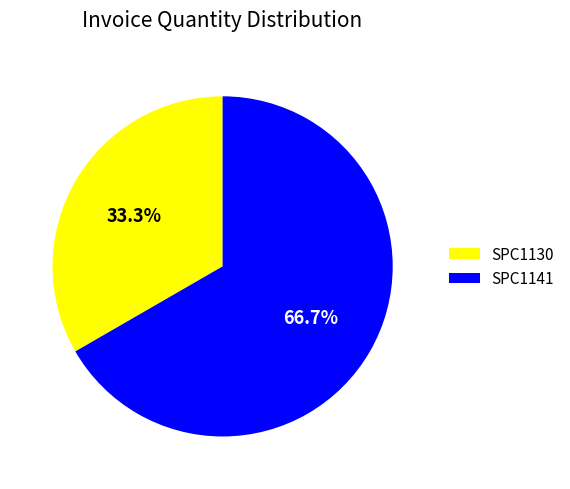

To the nearest percent, what percentage of the pie is SPC1141?

67%